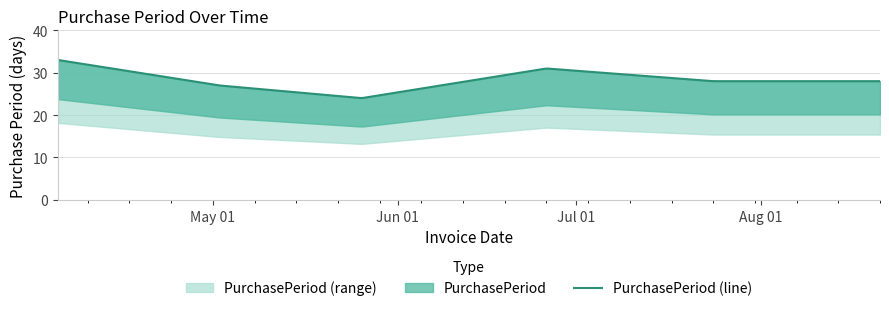

Reading left to right, what are all the values shown in this chart?

33	27	24	31	28	28